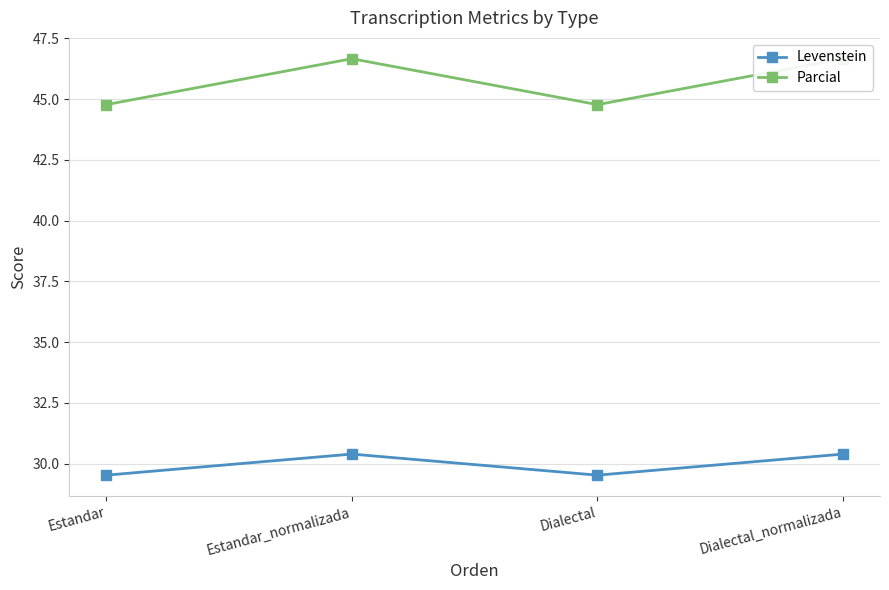

What is the sum of all Levenstein values?

119.8